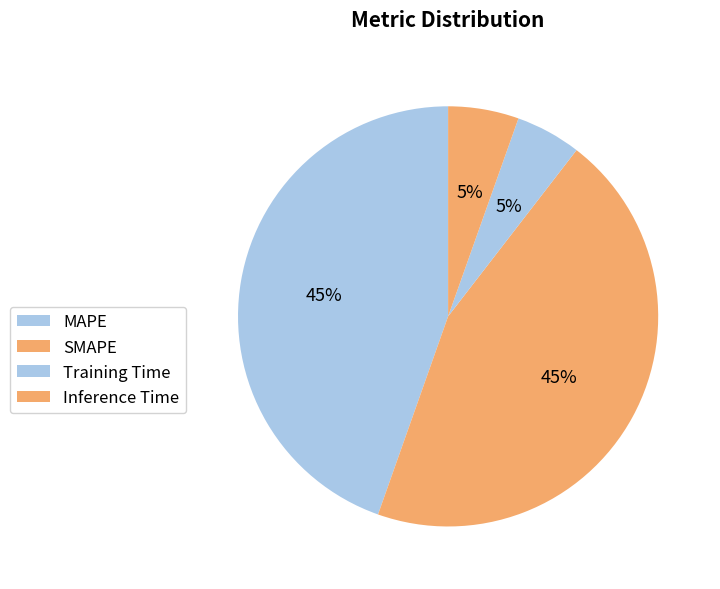

Count the number of slices in the pie.

4